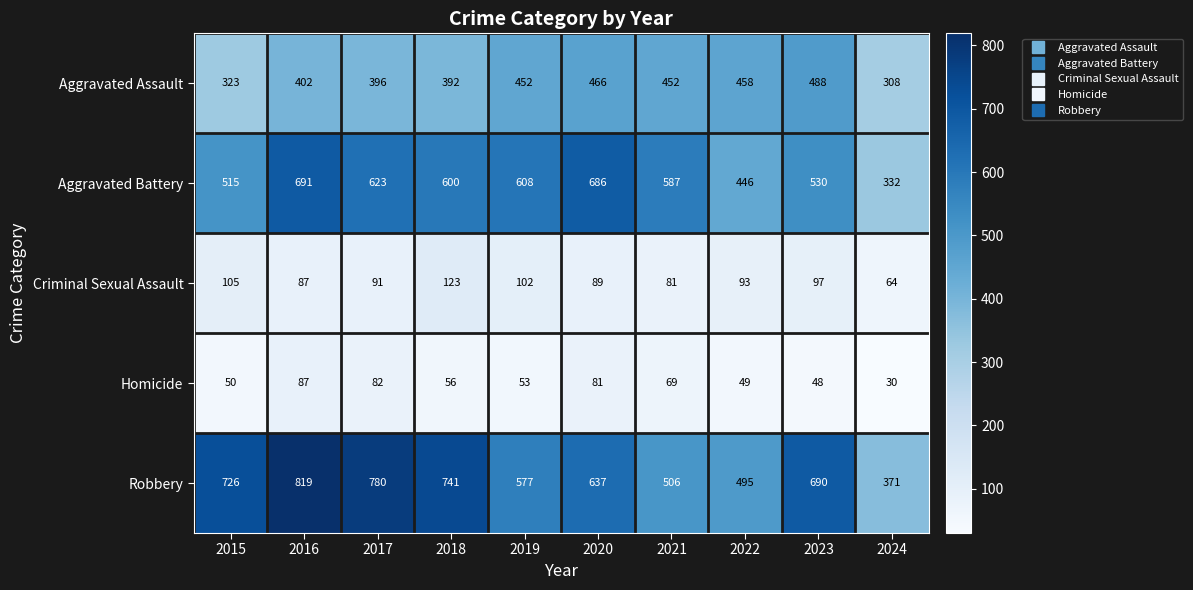

What is the smallest value displayed?

30